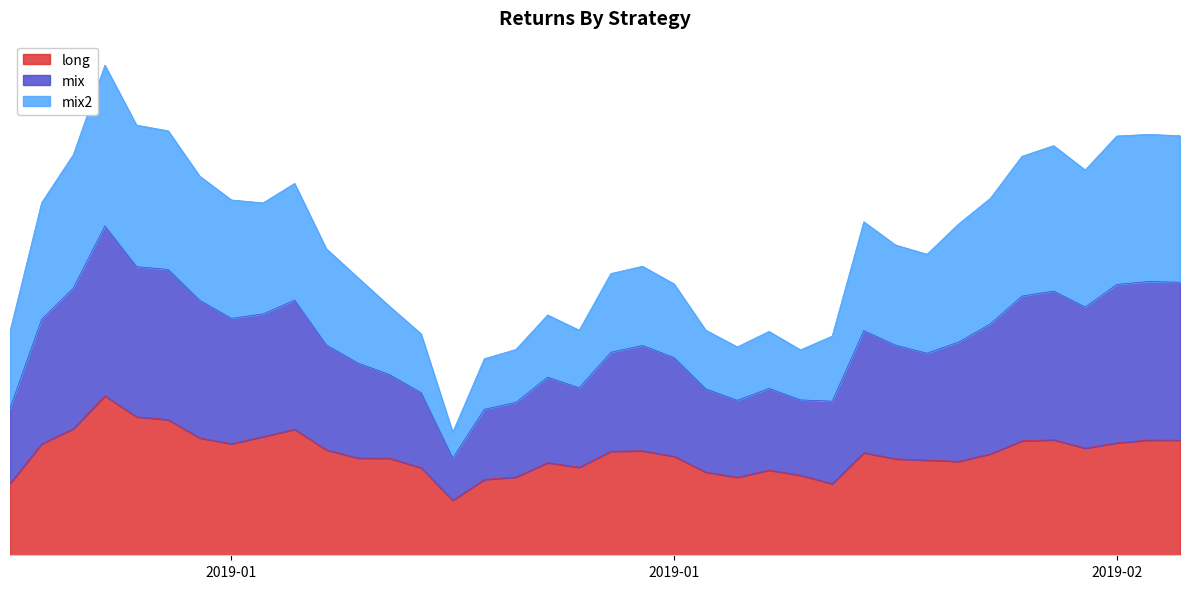

What is the greatest value displayed?

0.3